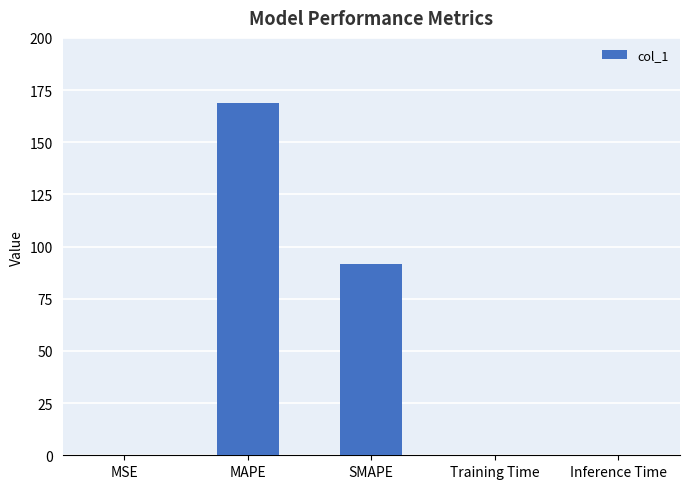

What is the change in value from MAPE to SMAPE?

-77.1